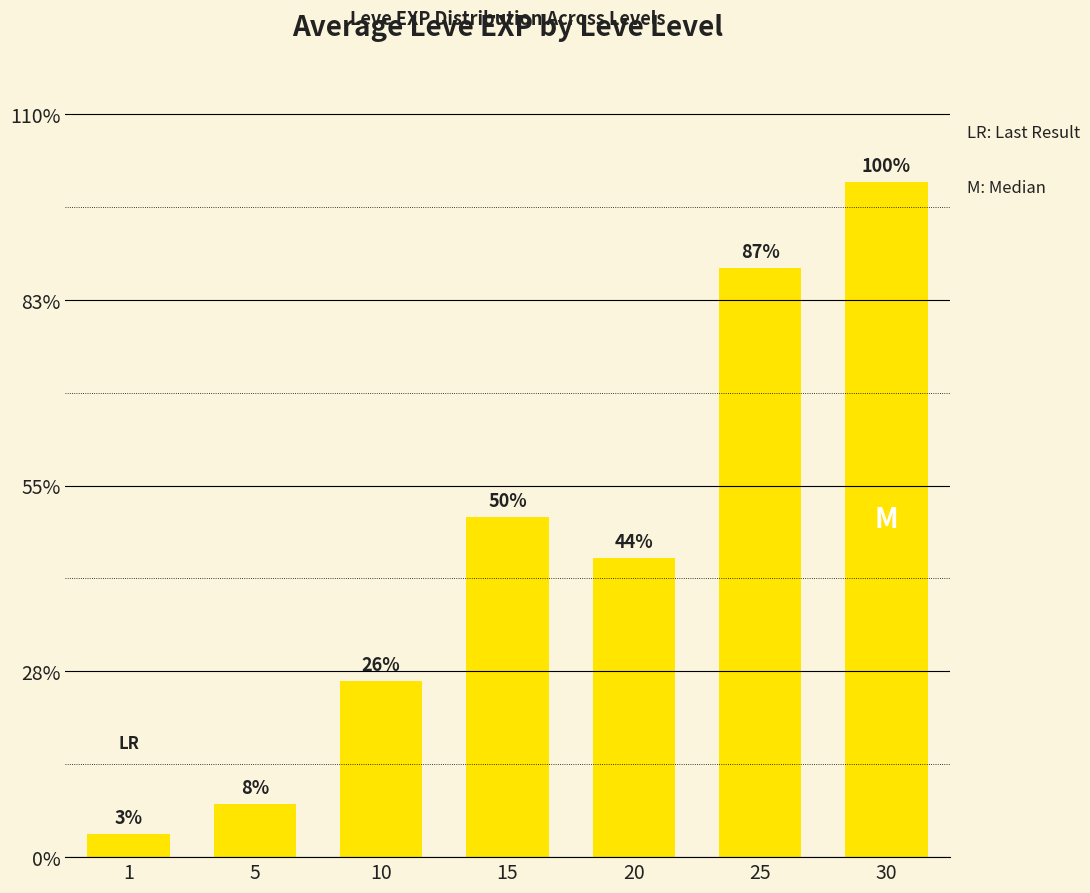

How many data points are less than 15428?

3